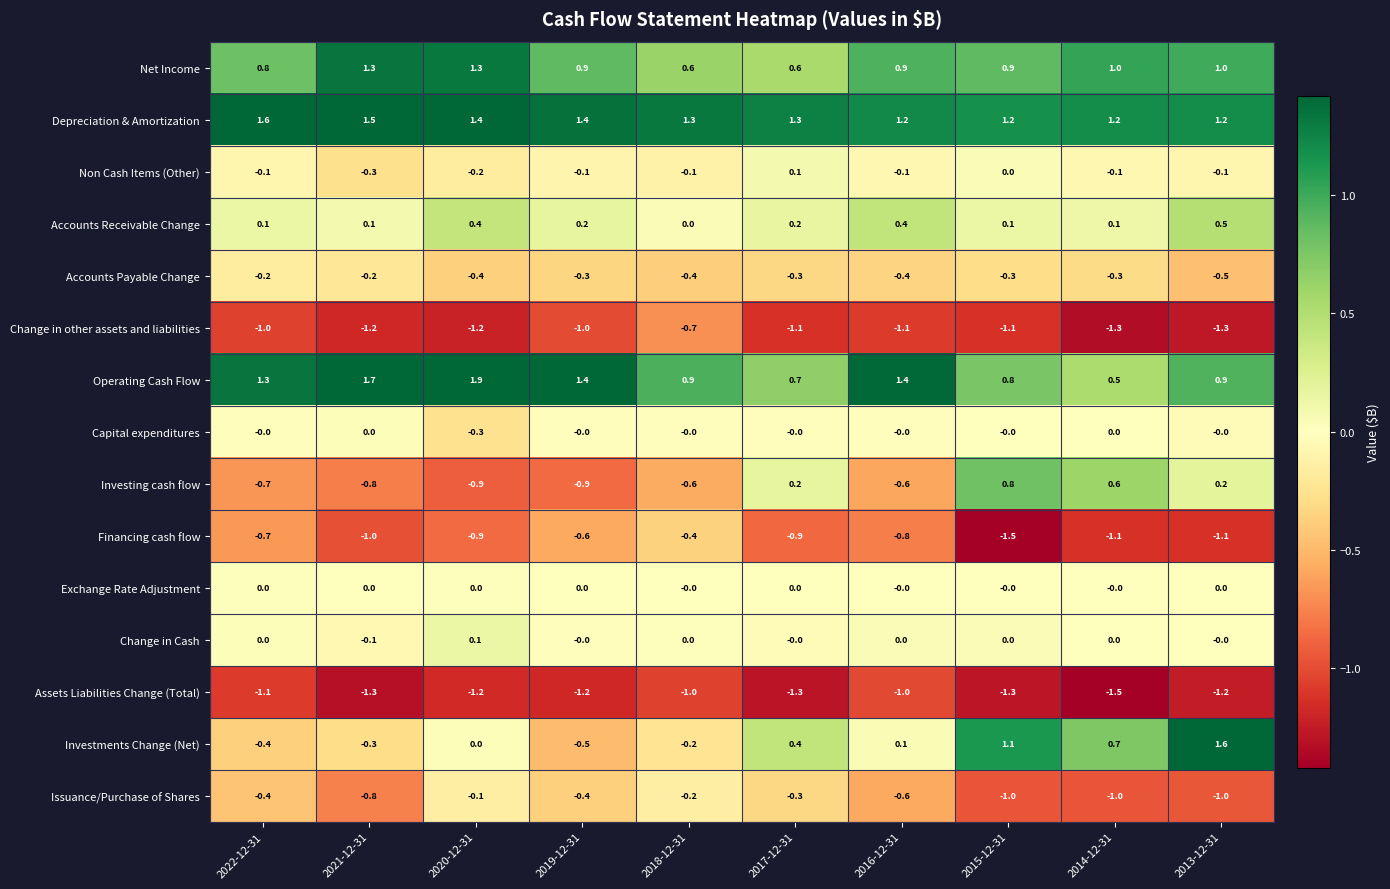

What is the sum of all Net Income values?

9.3